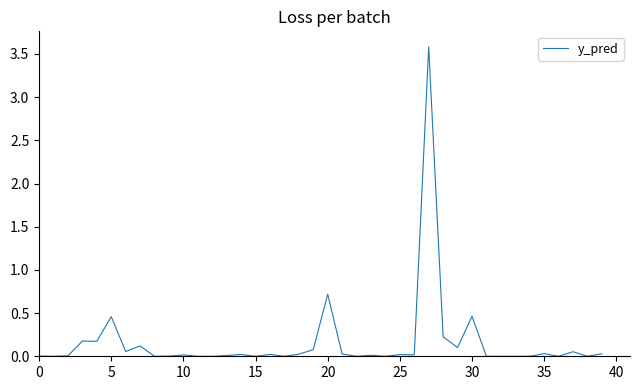

How many lines are shown in the chart?

1